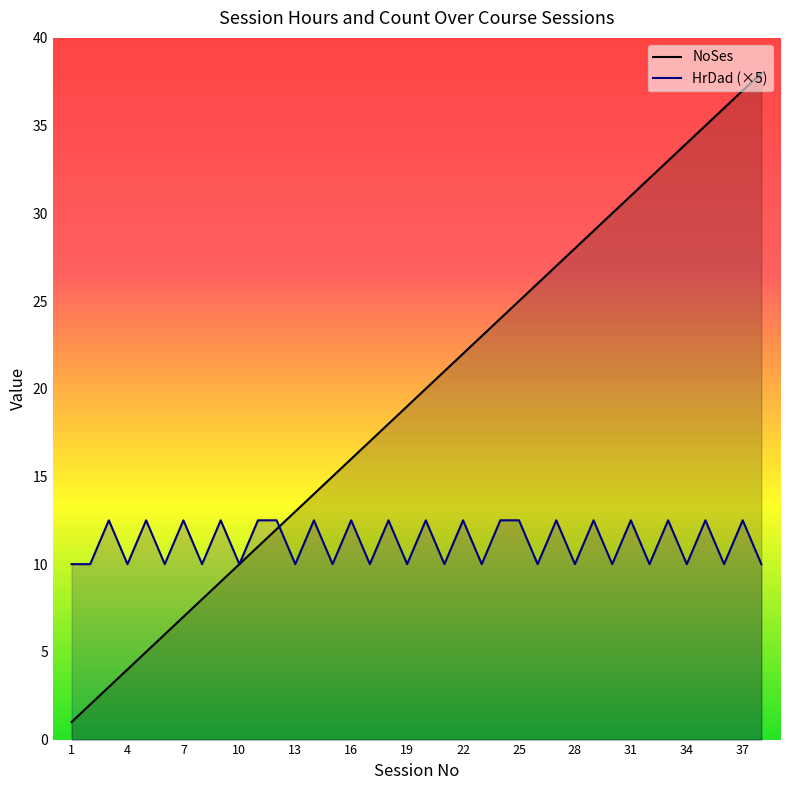

At how many categories does at least one series exceed 30?

8